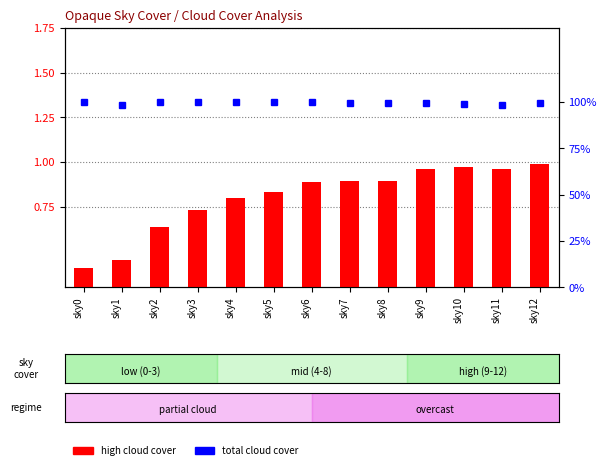

True or false: high cloud cover has a value of 0.3 at sky2.

False